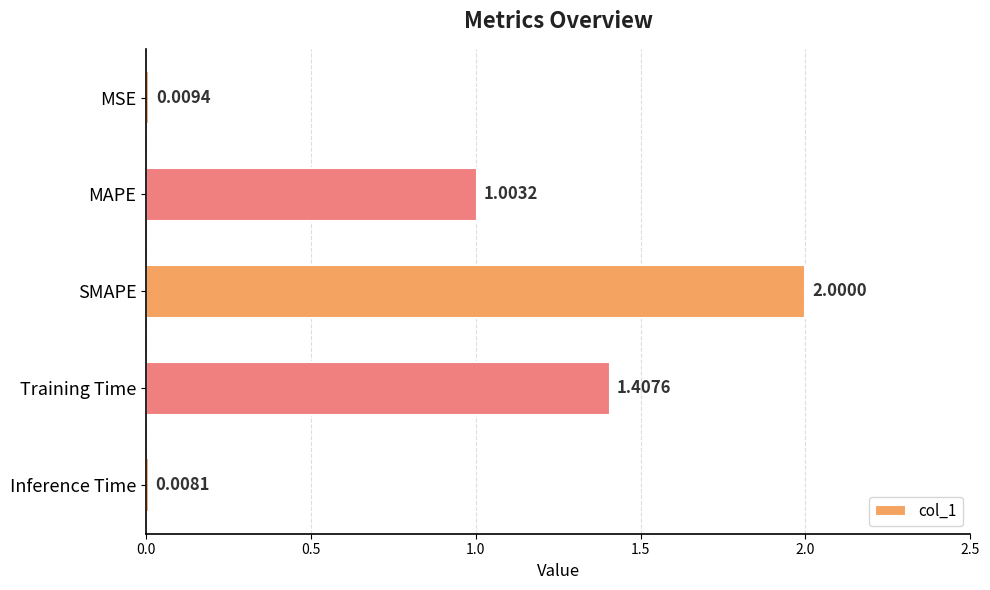

Rank the categories by value from highest to lowest.

SMAPE, Training Time, MAPE, MSE, Inference Time